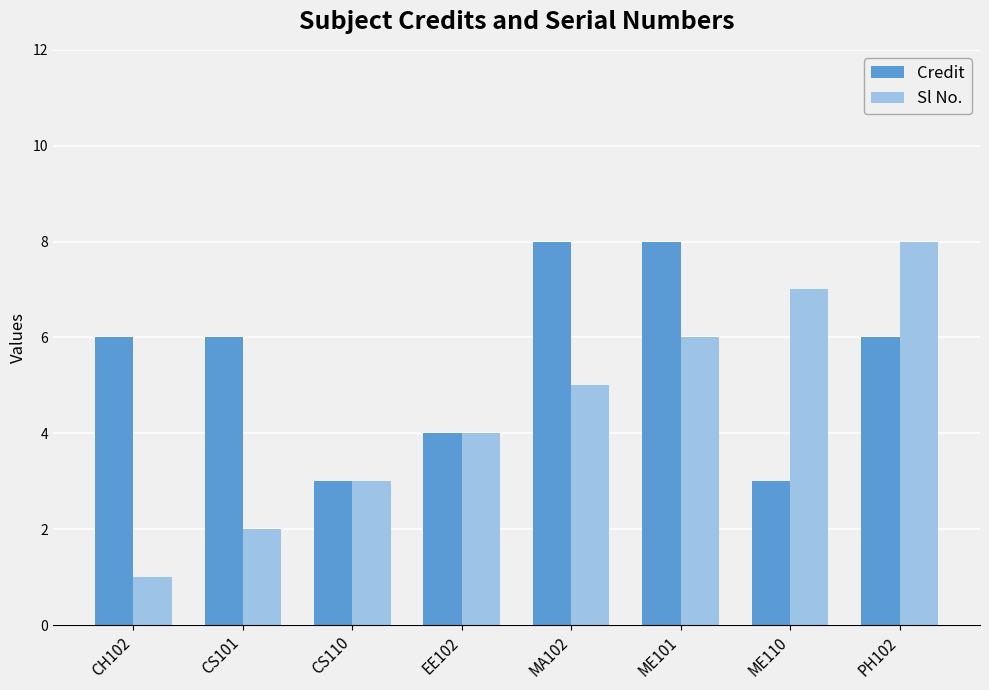

What position from the right is CH102?

8